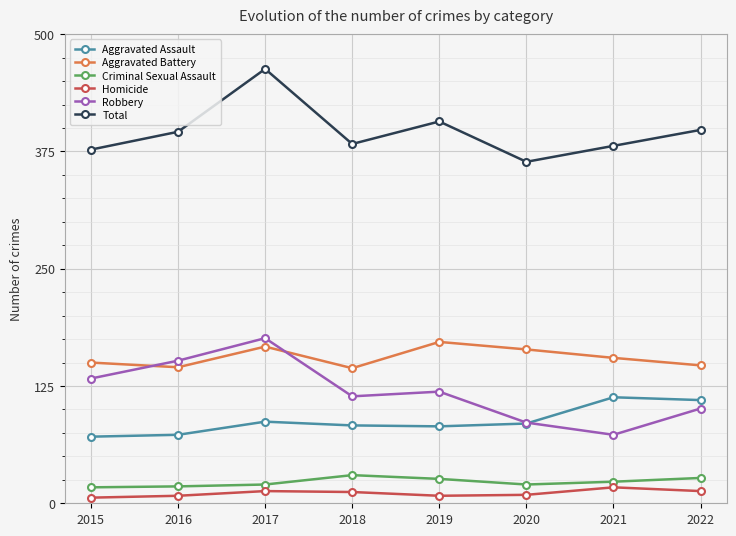

At how many categories does at least one series exceed 257?

8